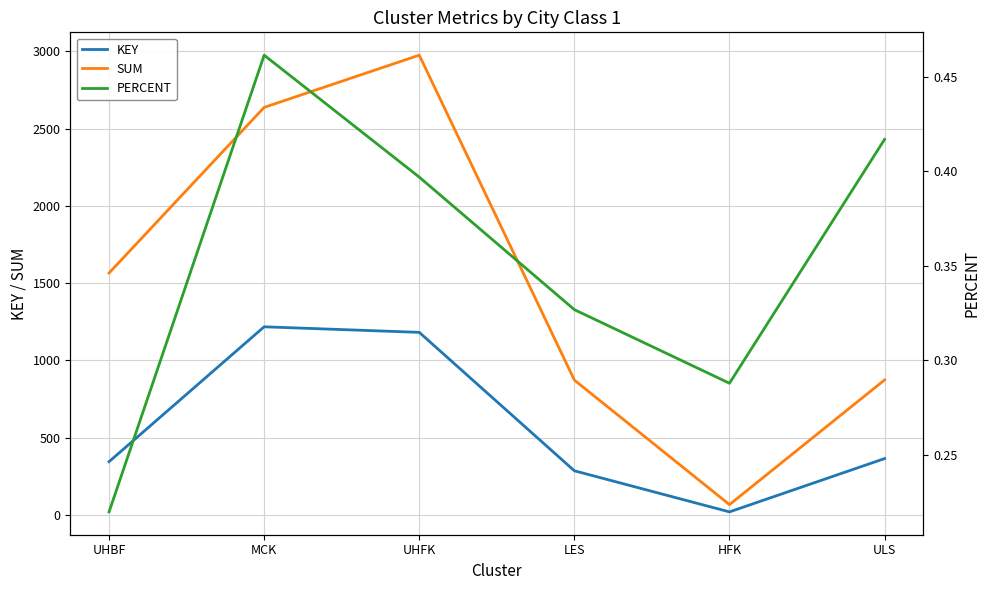

At which category does PERCENT reach its first local peak?

MCK